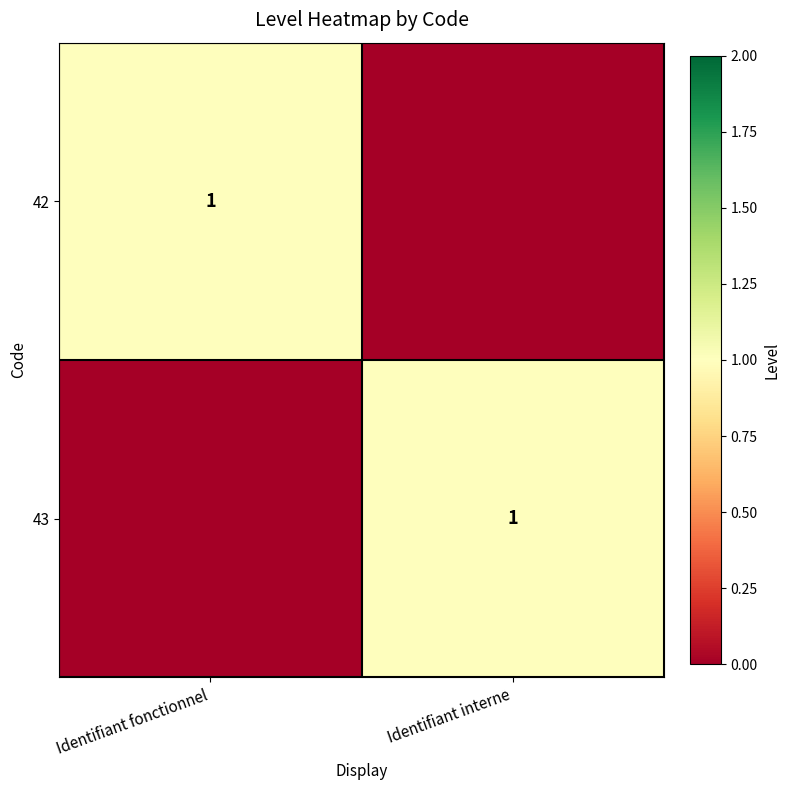

The 42 series shows 1 at Identifiant fonctionnel. True or false?

True